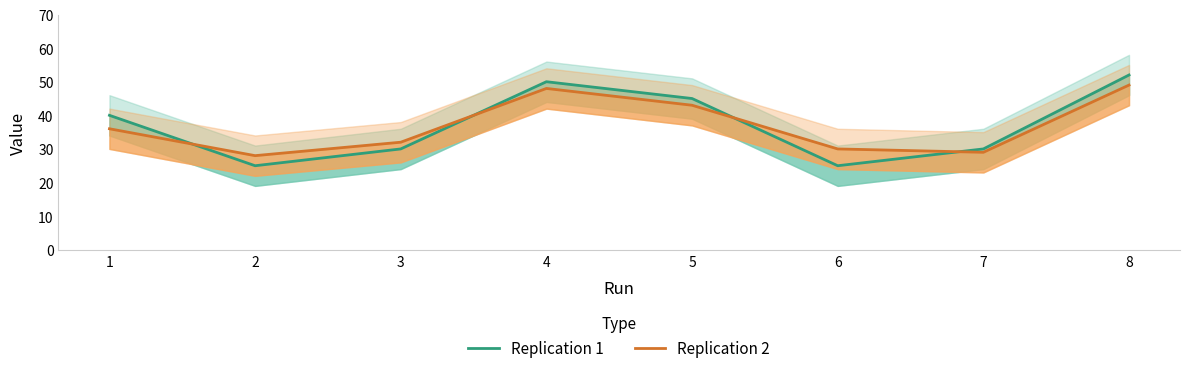

Which series has the widest spread of values?

Replication 1